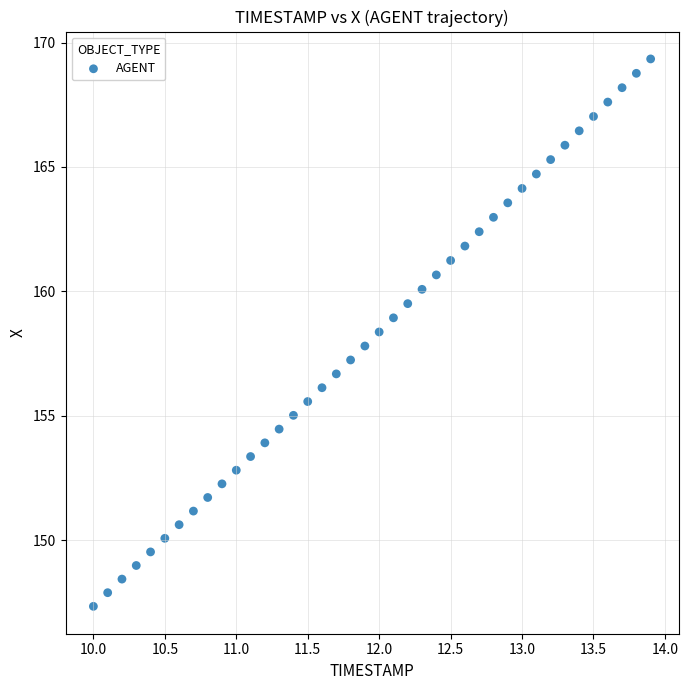

What is the range of Y values (max minus min)?

22.0